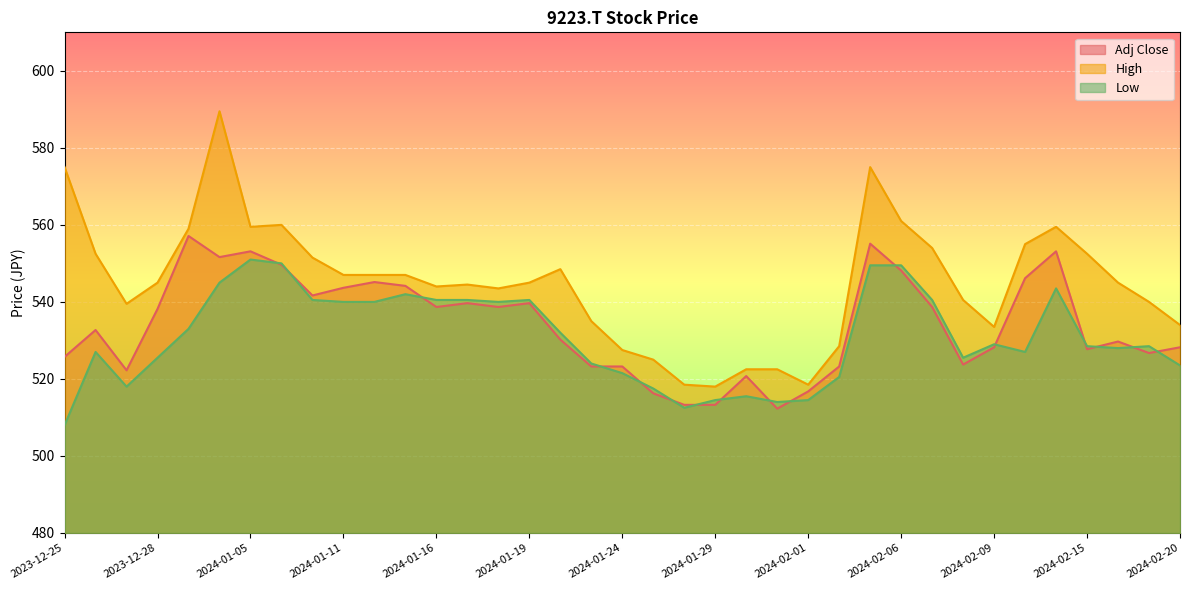

Which series has the largest total across all categories?

High